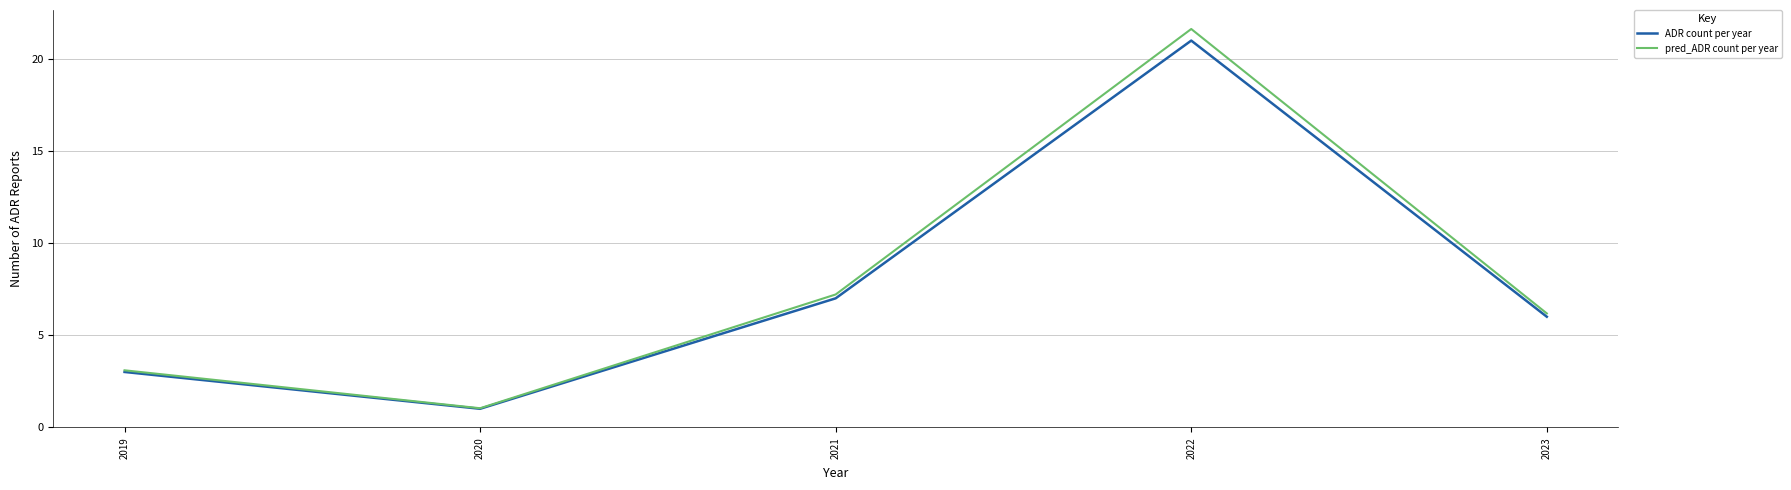

How many interior local peaks does the pred_ADR count per year series have?

1